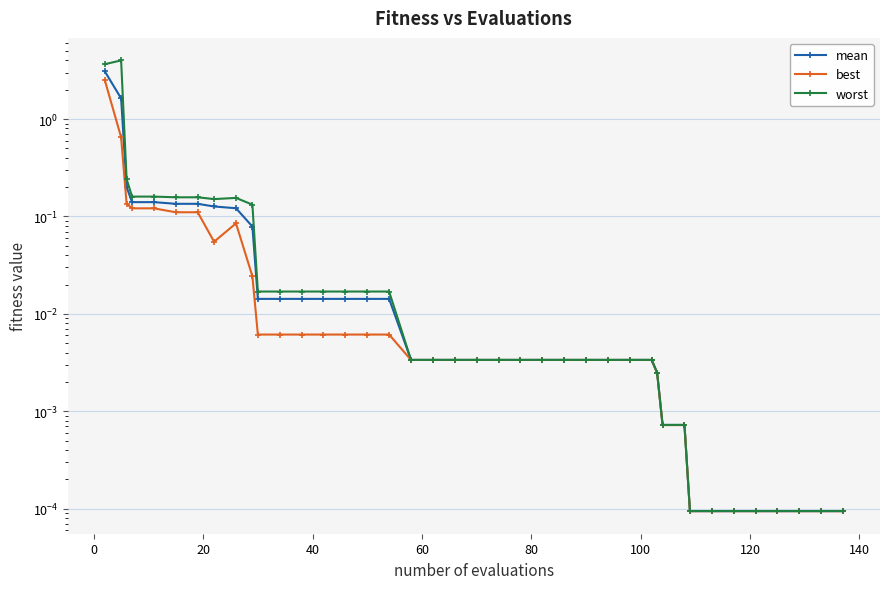

Which series has the largest total across all categories?

worst